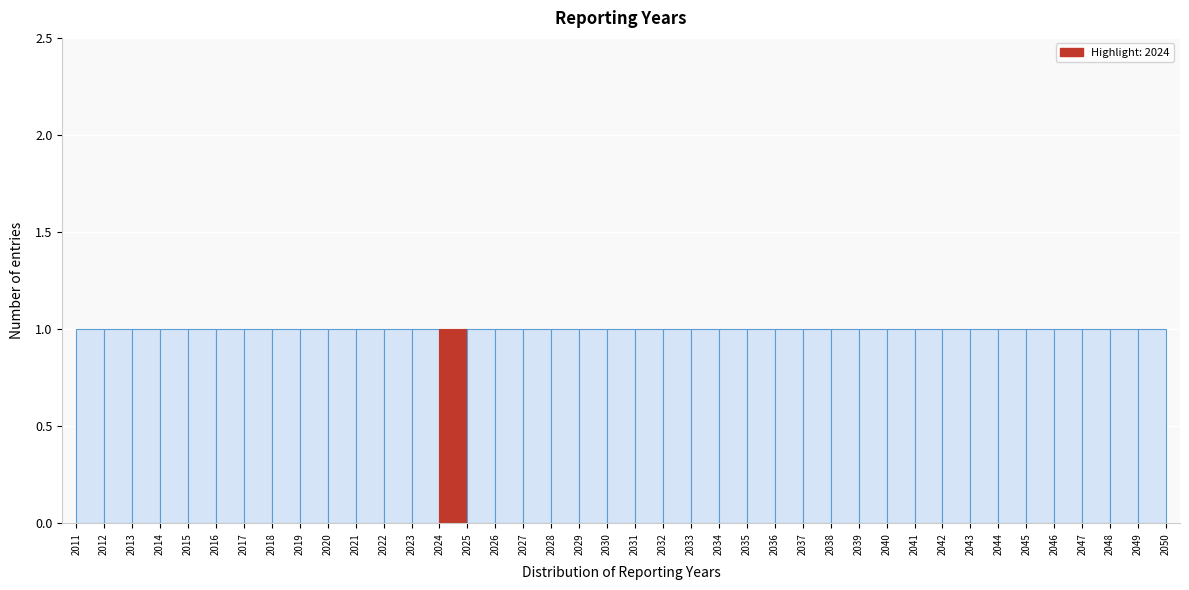

What is the height of the bar covering 2029 to 2030 on the x-axis? The values are not printed on the chart, so give them approximately, as read against the axis.

1